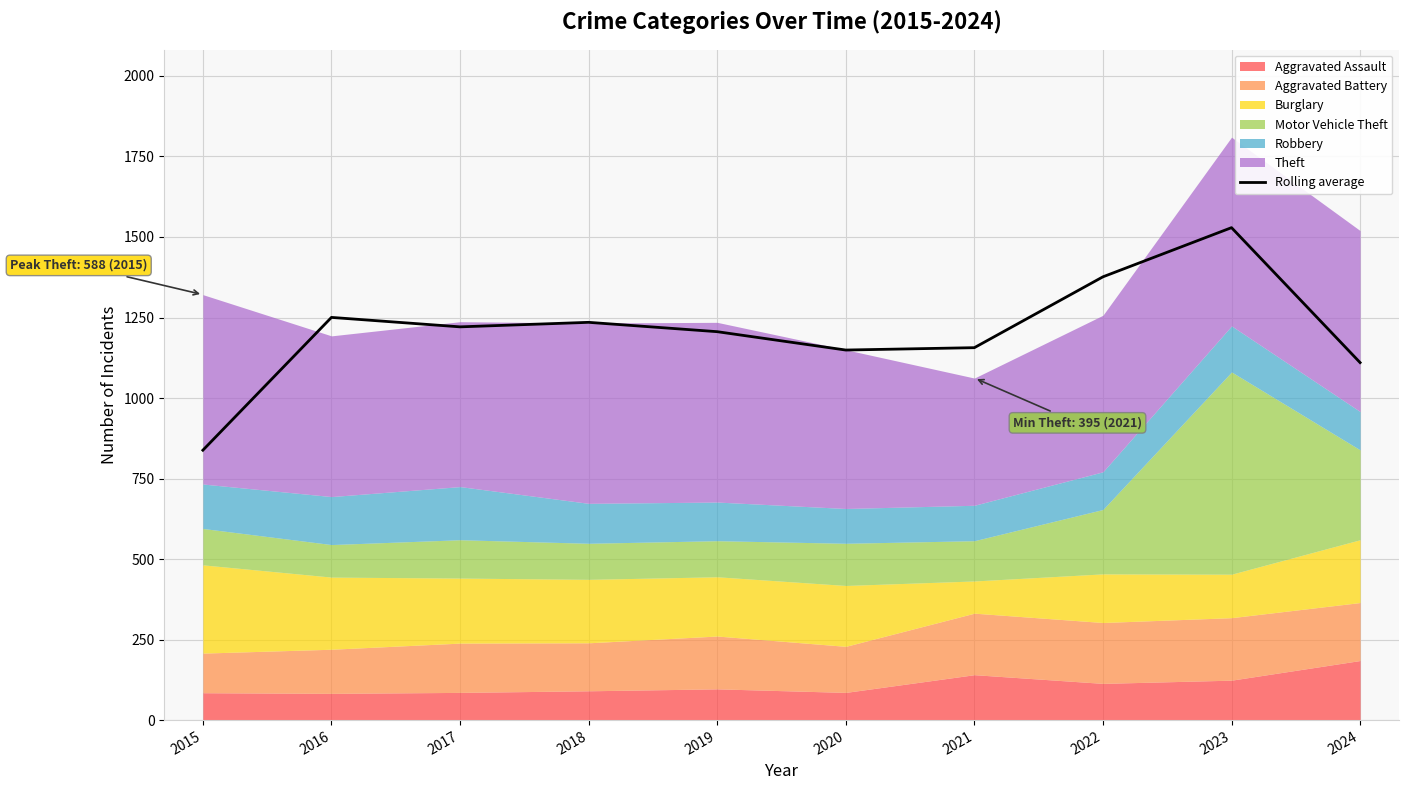

List the labels in order of value, largest first.

2023, 2022, 2016, 2018, 2017, 2019, 2021, 2020, 2024, 2015